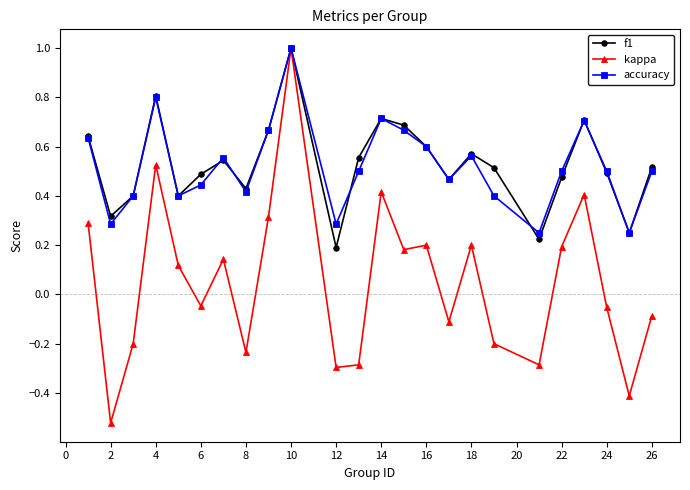

Which series has the widest spread of values?

kappa